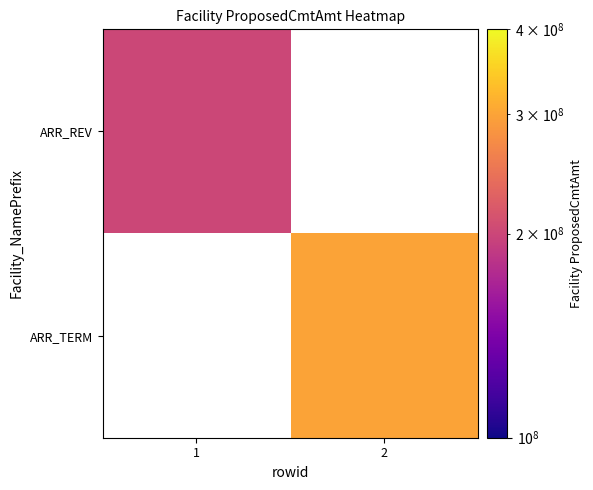

Which category has the lowest value in the ARR_TERM series?

1